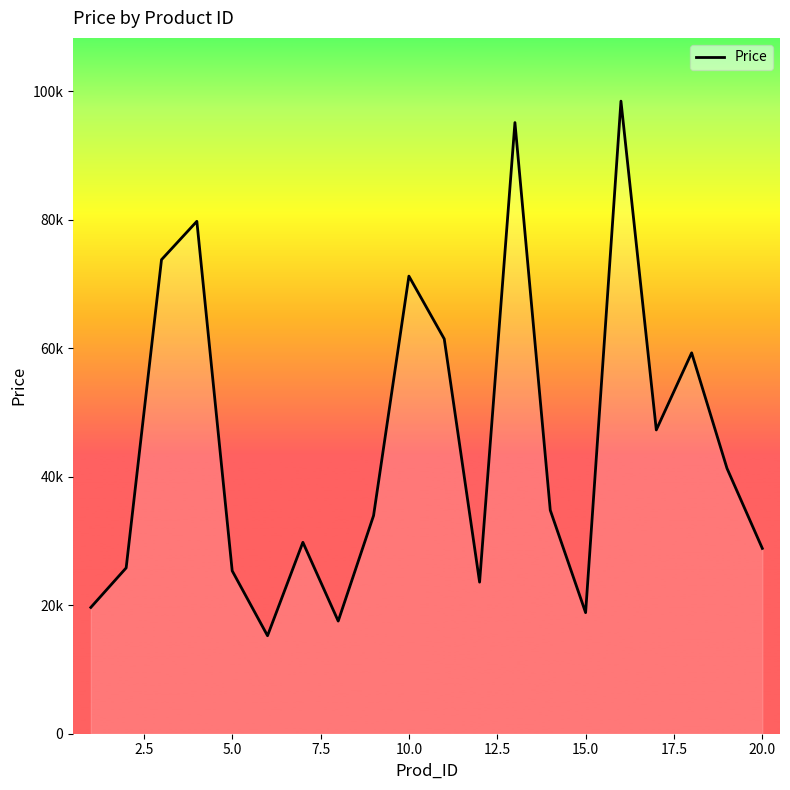

Is this an area chart (filled region under the line)?

Yes